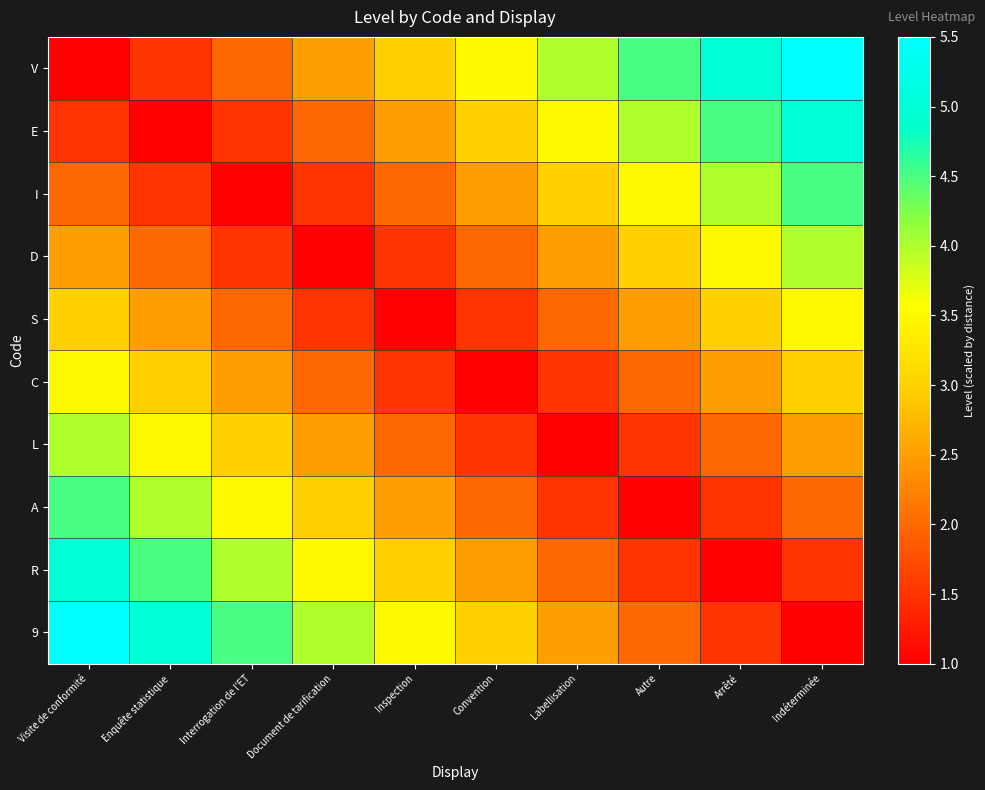

What is the minimum value shown in the chart?

1.0